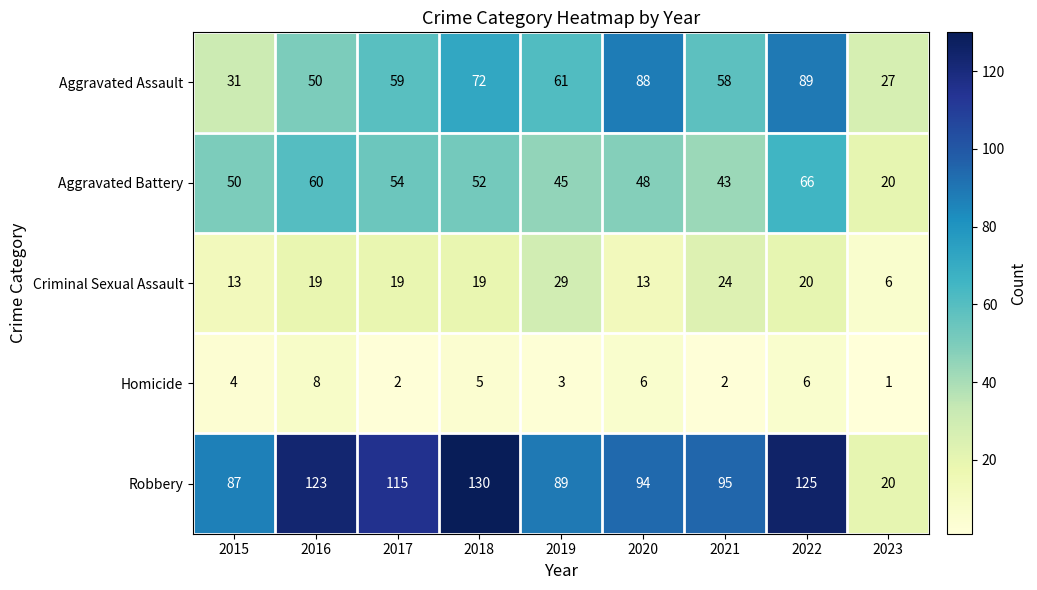

What is the spread (max minus min) of values at 2020?

88